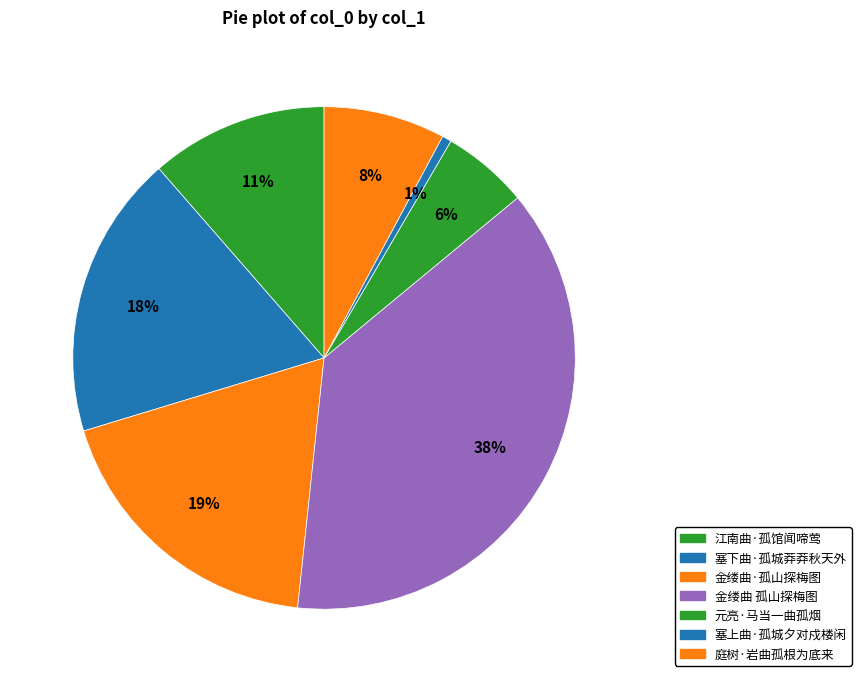

What is the change in value from 金缕曲·孤山探梅图 to 元亮·马当一曲孤烟?

-266320